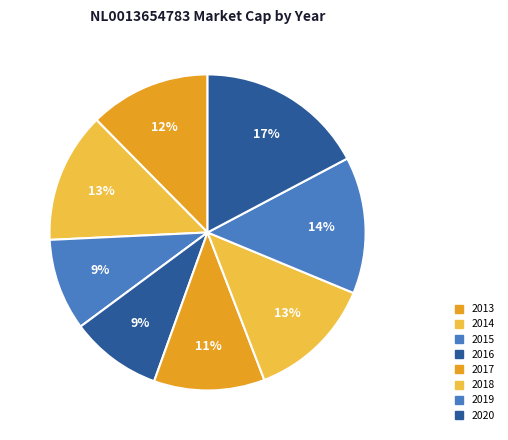

How many segments does this pie chart have?

8